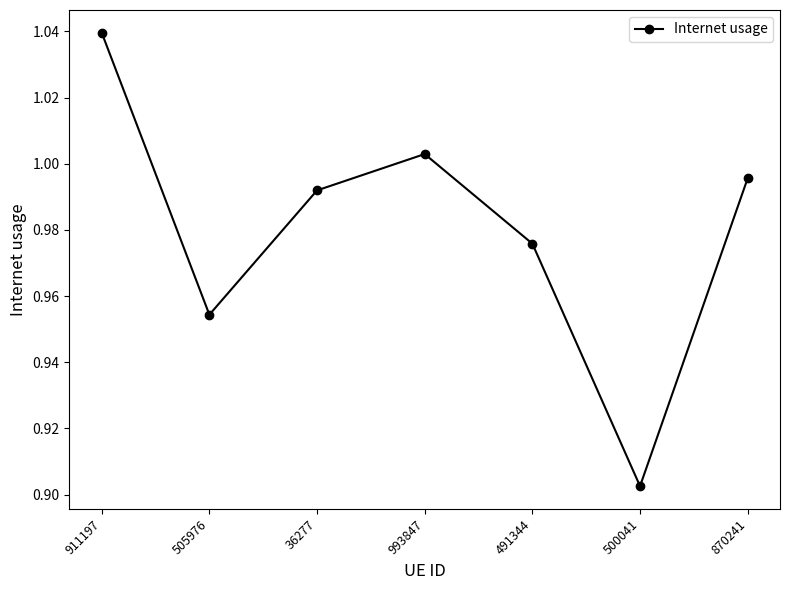

Which category has the highest value across all series?

911197